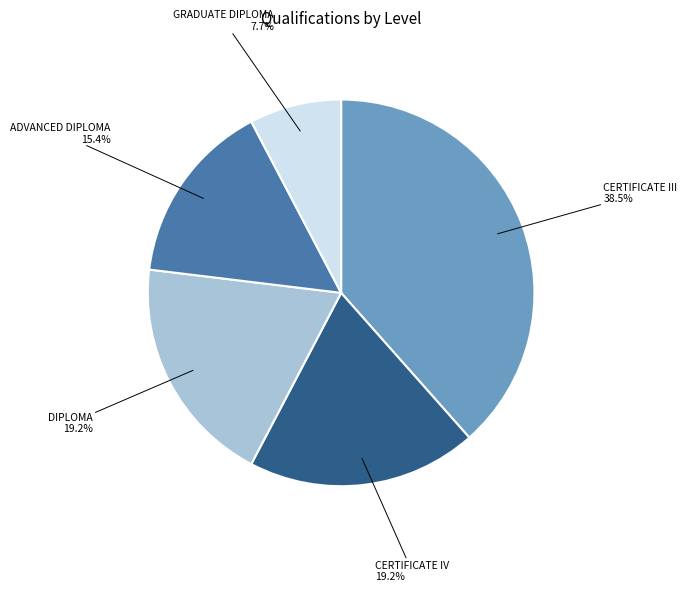

Is there a majority slice in this chart?

No